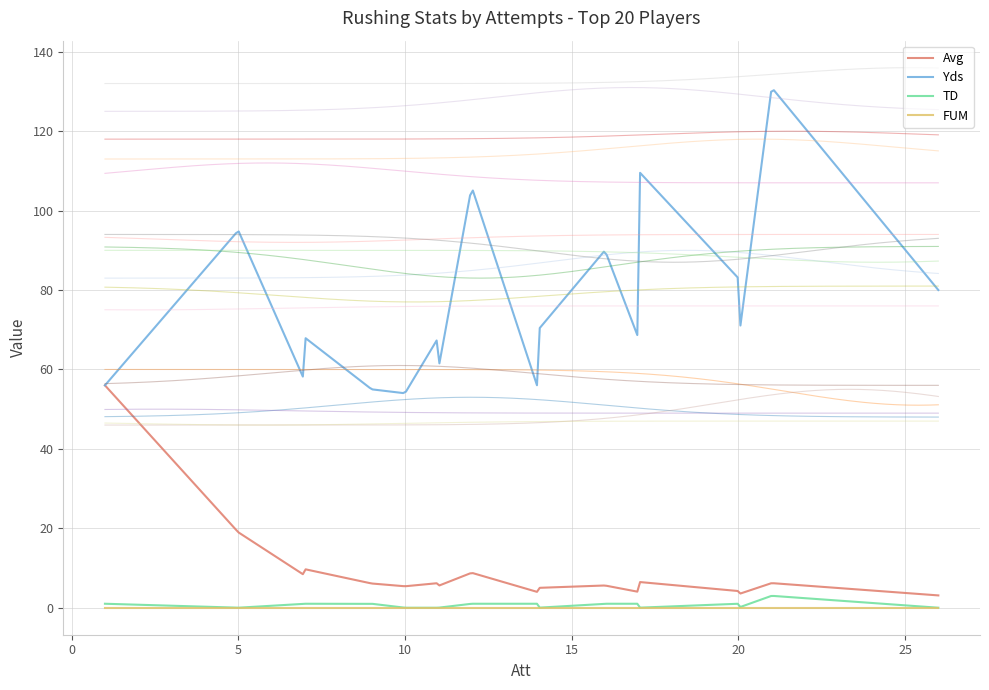

True or false: FUM and Avg intersect in this chart.

False